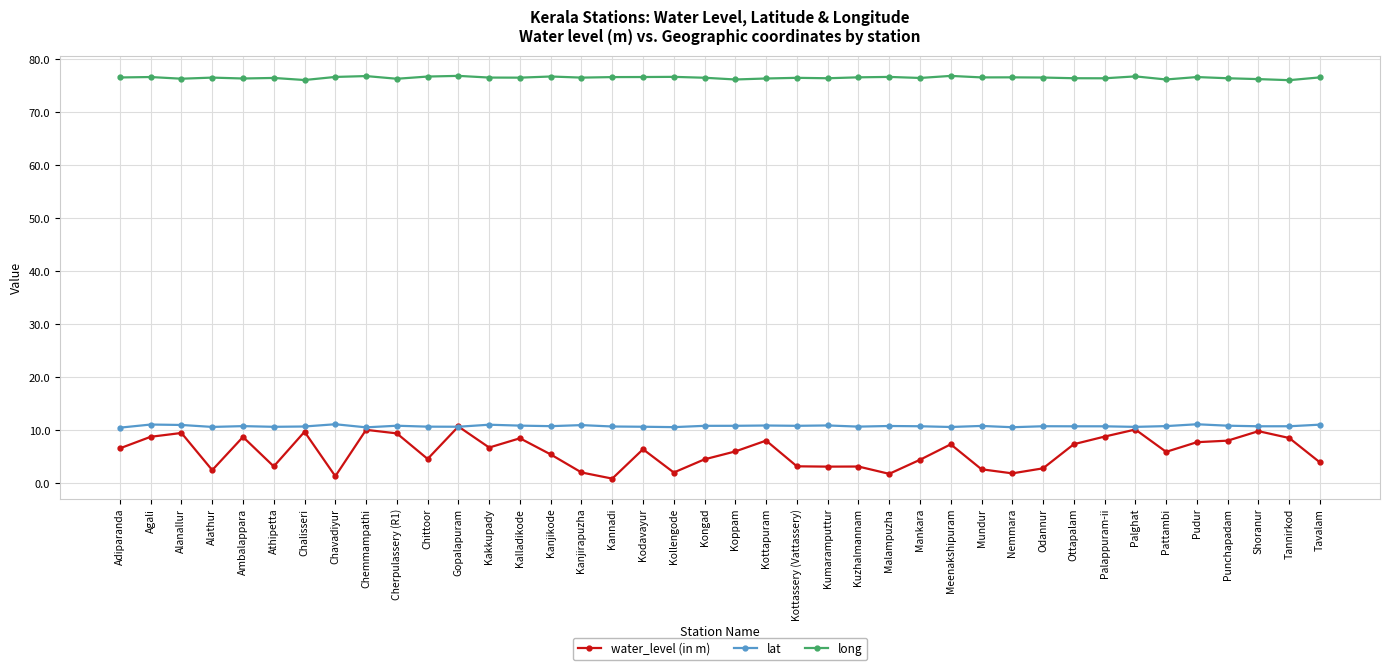

At Chittoor, list the series in order from largest to smallest.

long, lat, water_level (in m)